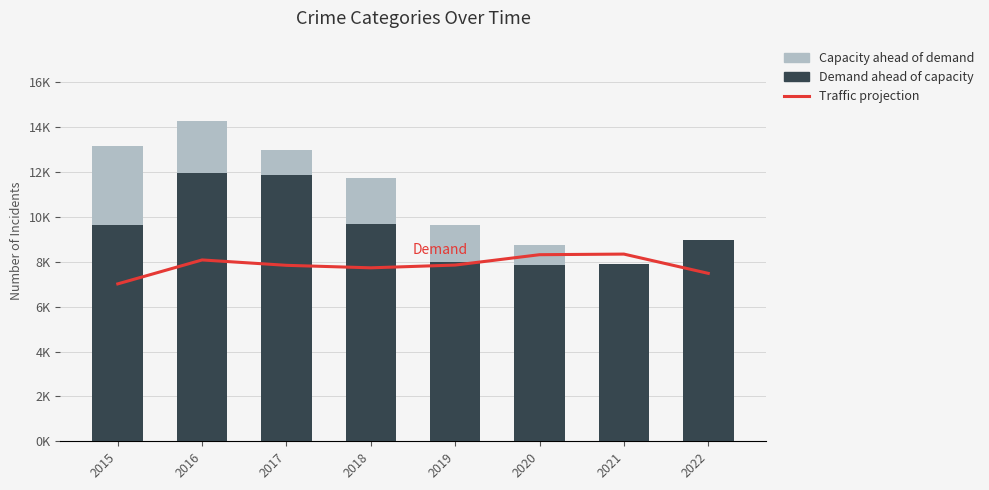

True or false: Traffic projection has a value of 8085 at 2016.

True